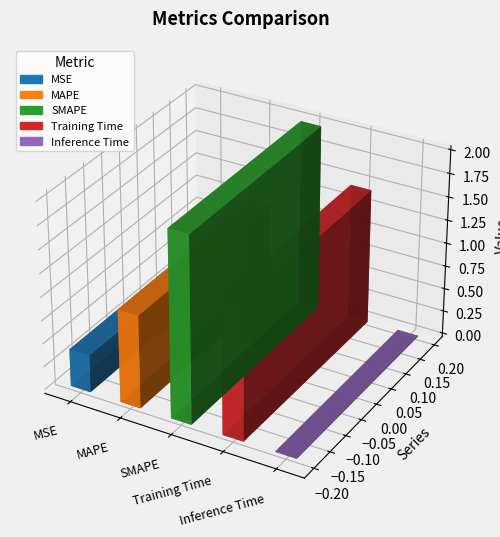

What is the label of the 5th bar from the left?

Inference Time